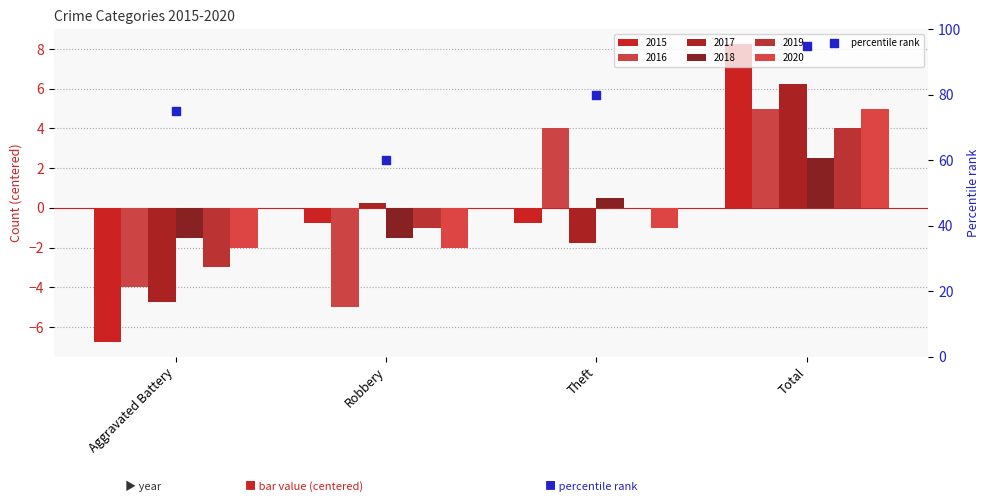

Between Total and Robbery, which is larger?

Total